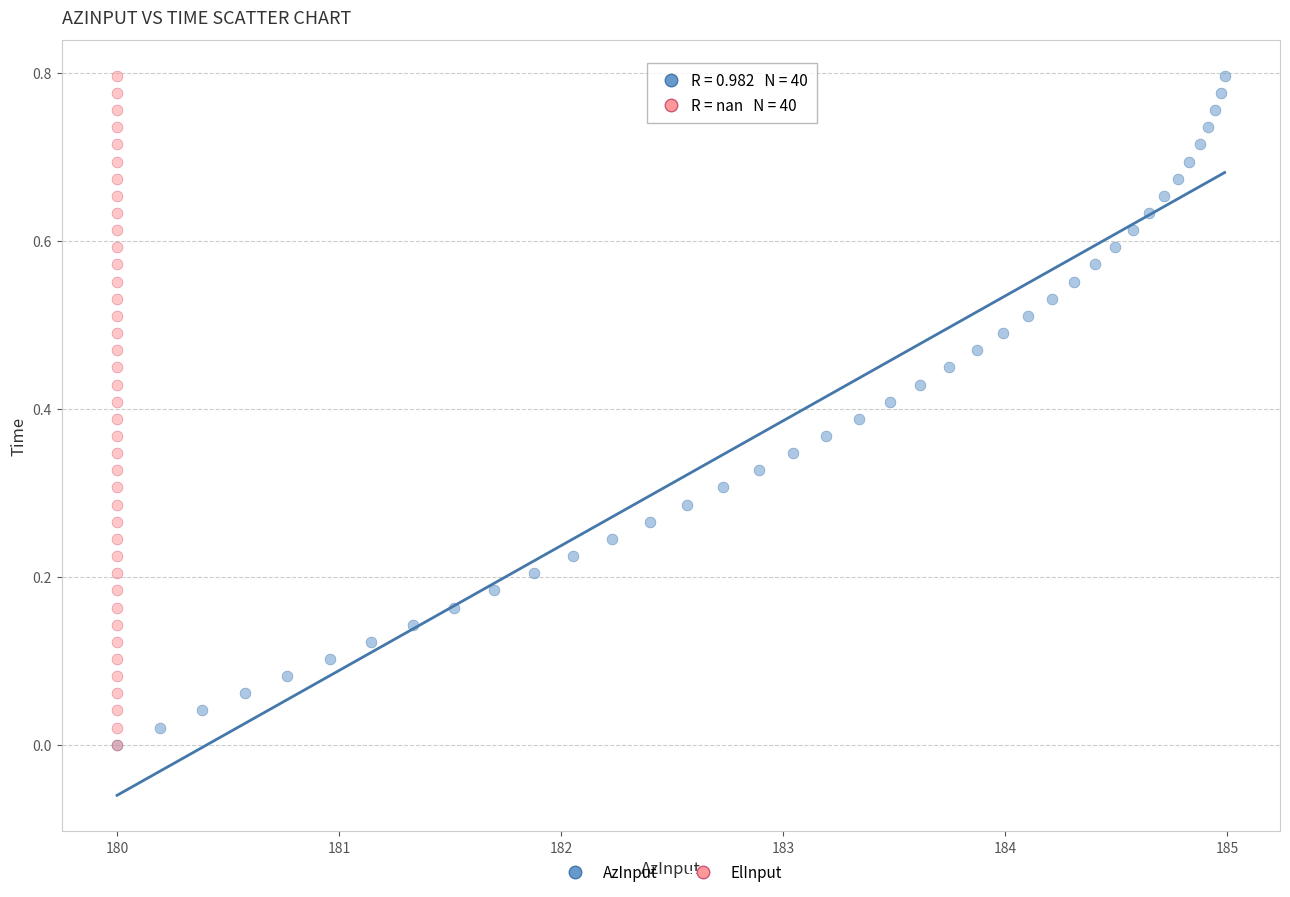

What are all the series names shown in the legend?

AzInput, ElInput